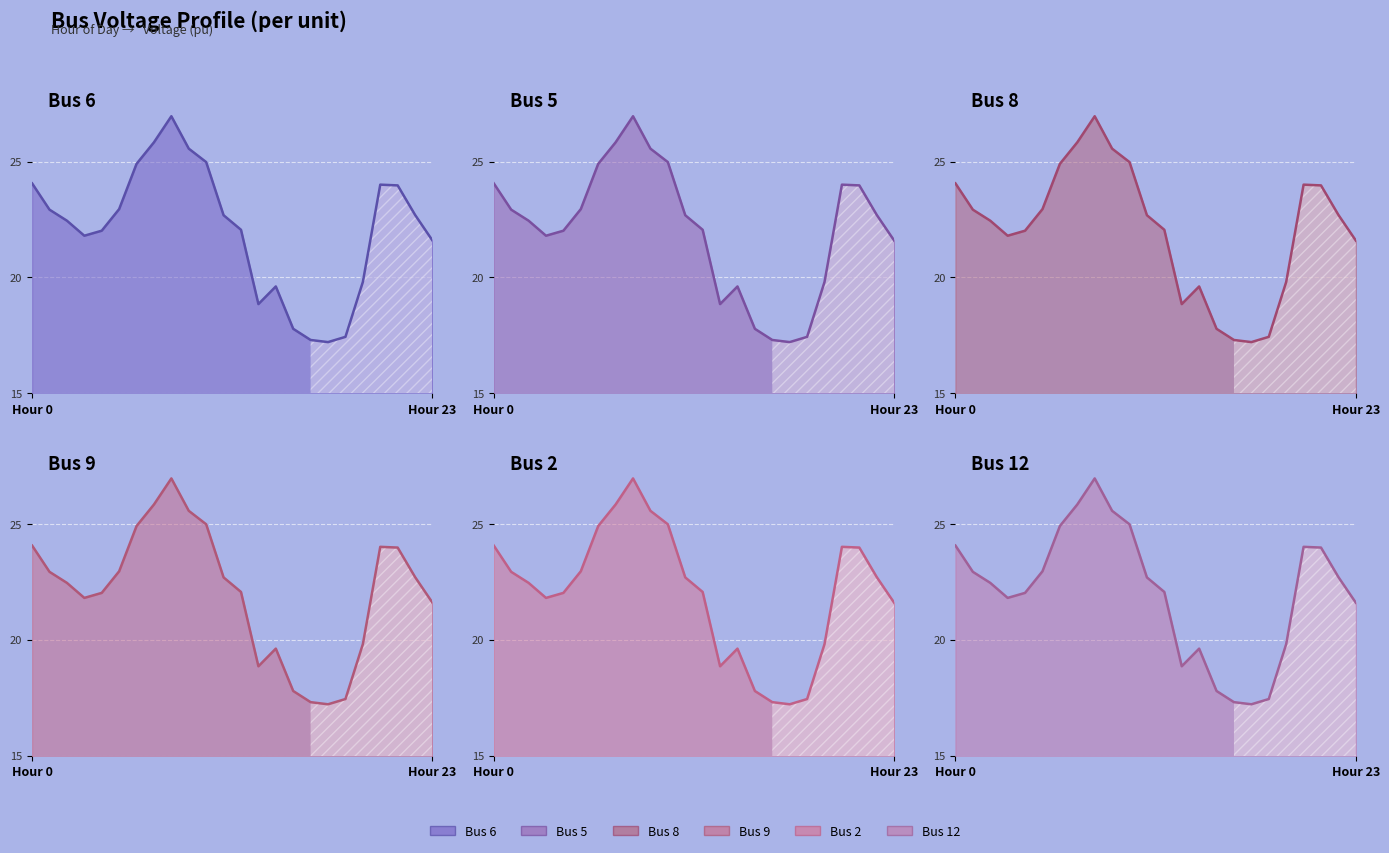

How many interior local peaks does the Bus 9 series have?

3